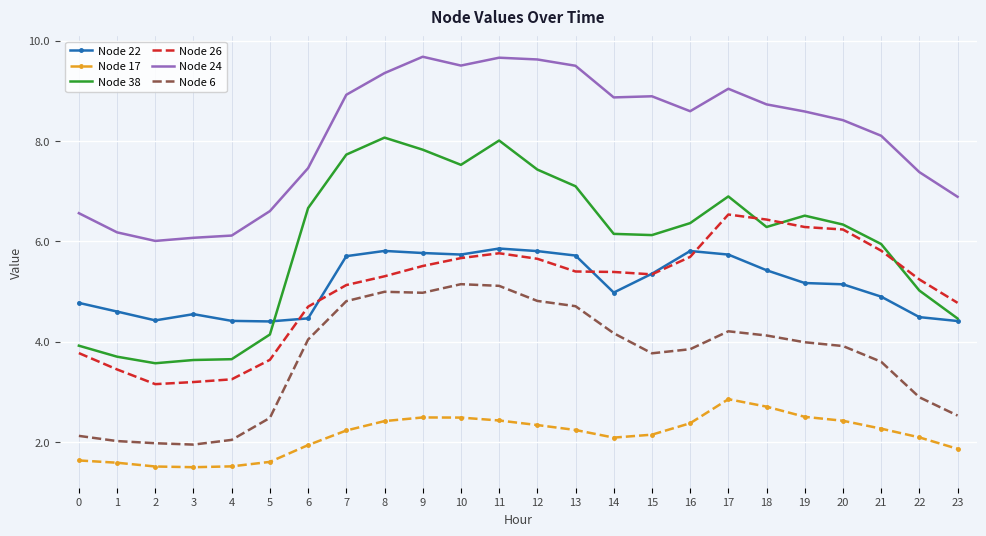

Which series has the largest total across all categories?

Node 24